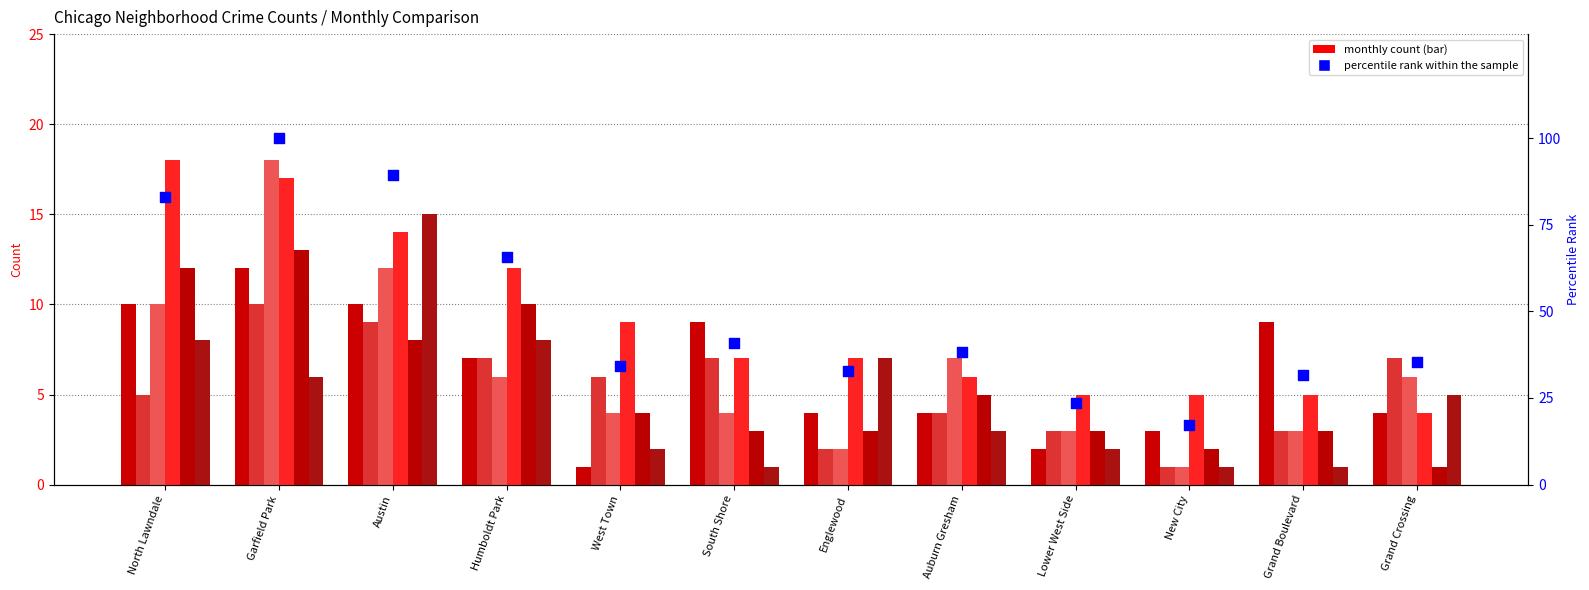

Which series contains the highest Y value?

September 2021